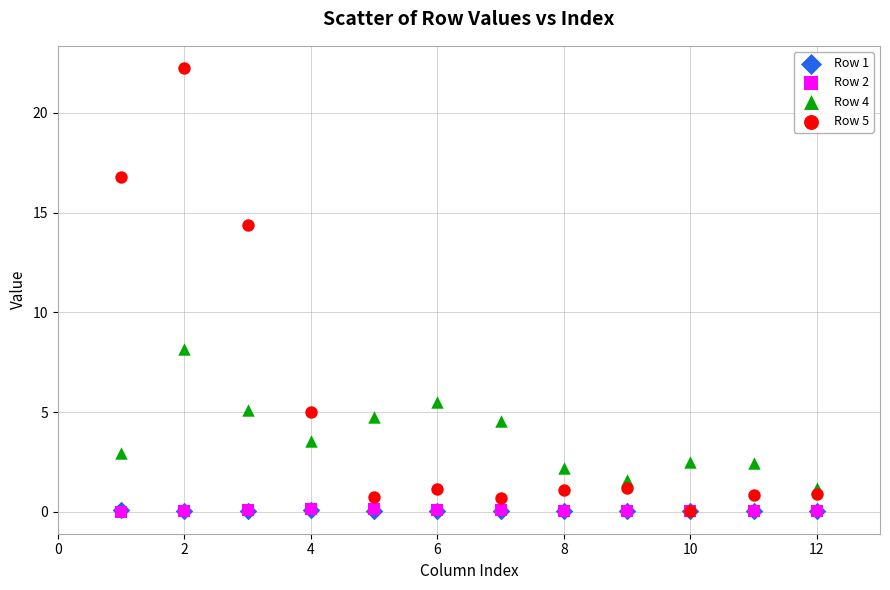

Which series contains the highest Y value?

Row 5